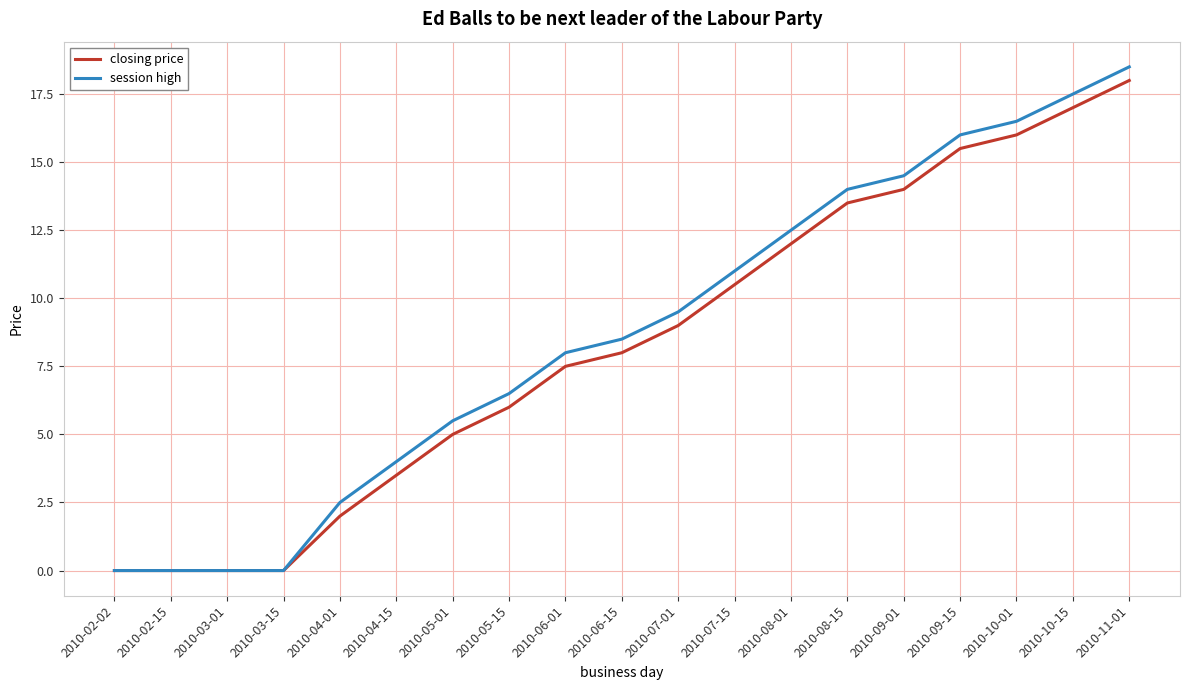

What is the difference between the highest and lowest values at 2010-08-15?

0.5